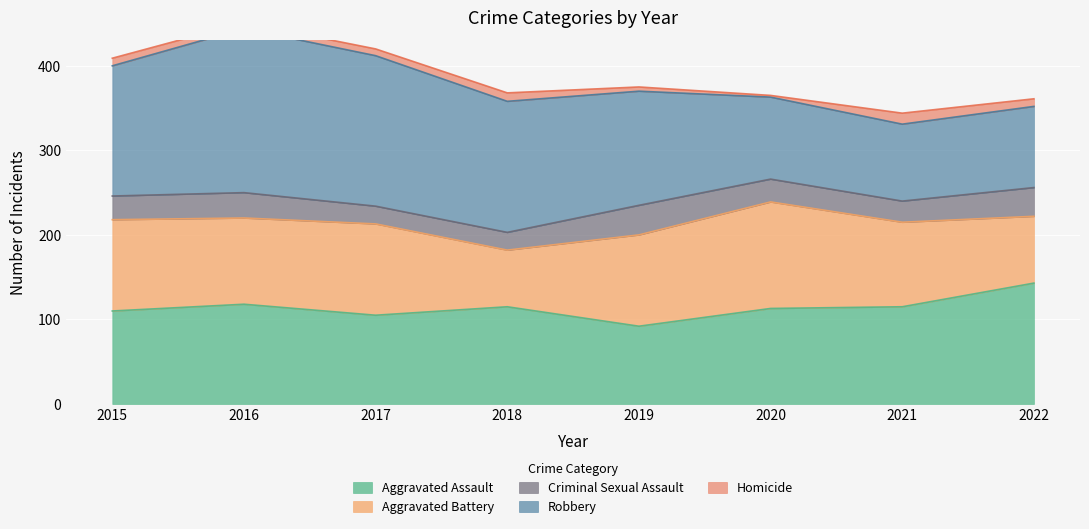

What is the value of the Homicide point at the 1st from the left?

9